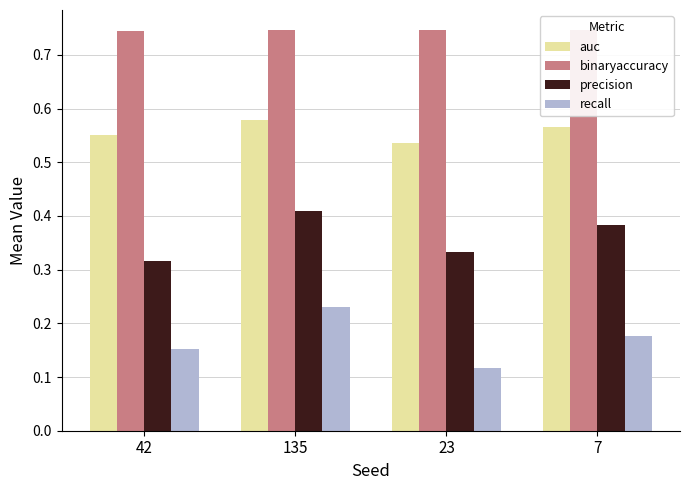

Does the chart contain any negative values?

No